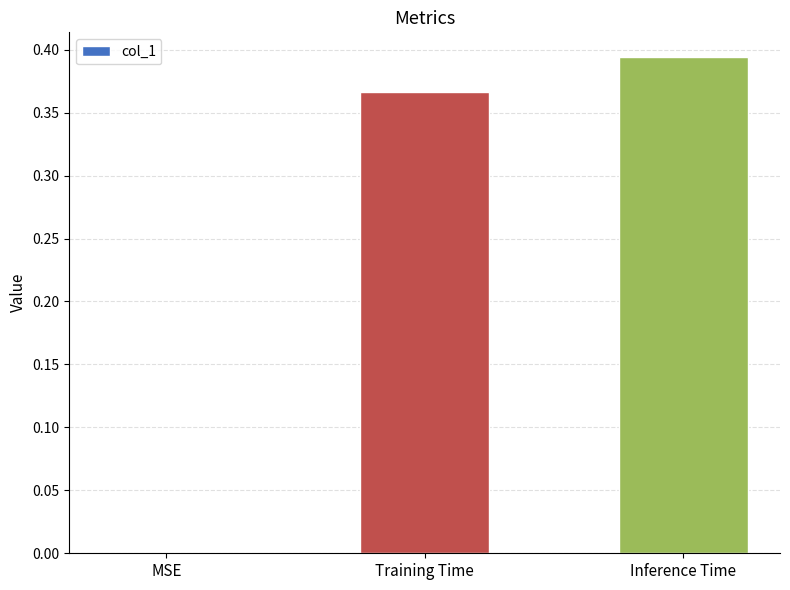

The value at MSE is 0.2. True or false?

False